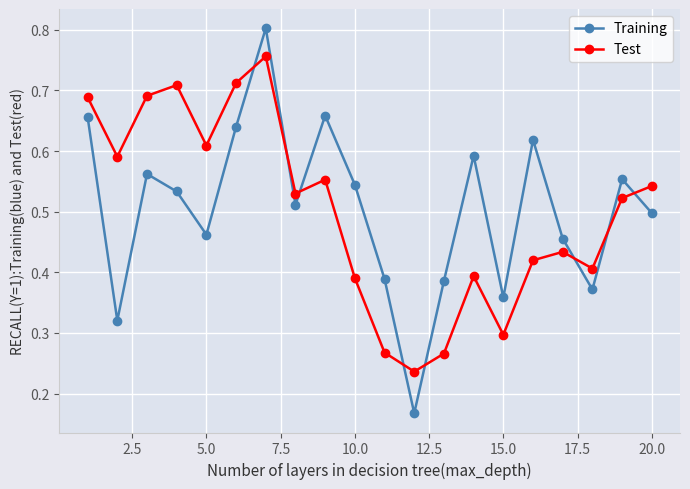

What are all the series names shown in the legend?

Training, Test